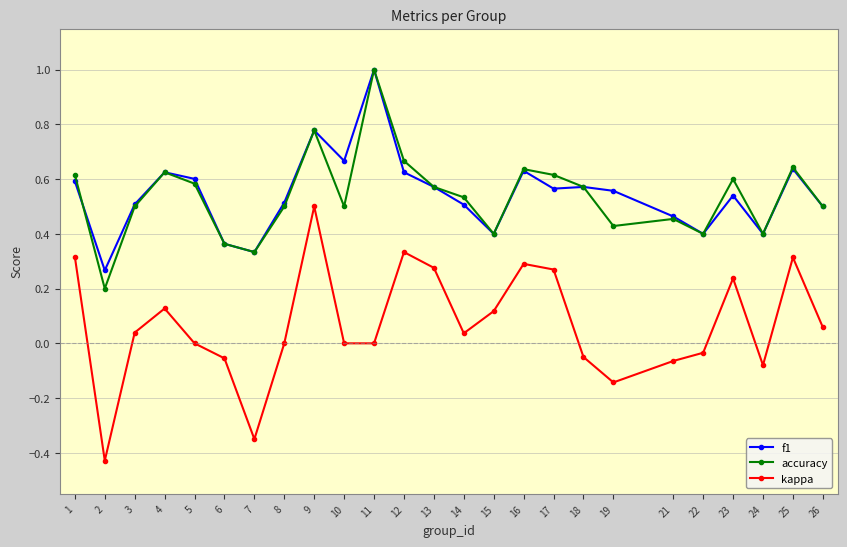

What is the total value across all series at 15?

0.9